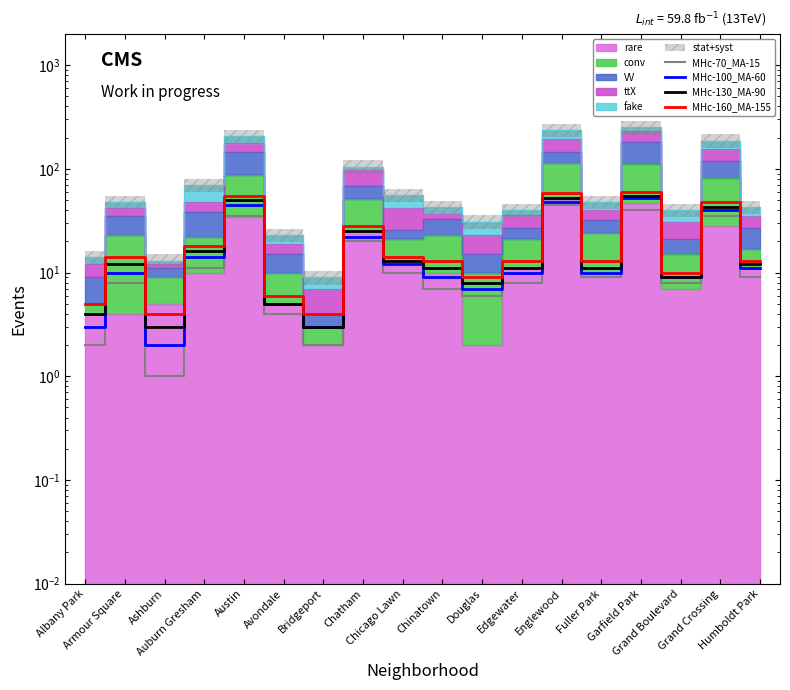

Which series has the widest spread of values?

MHc-160_MA-155